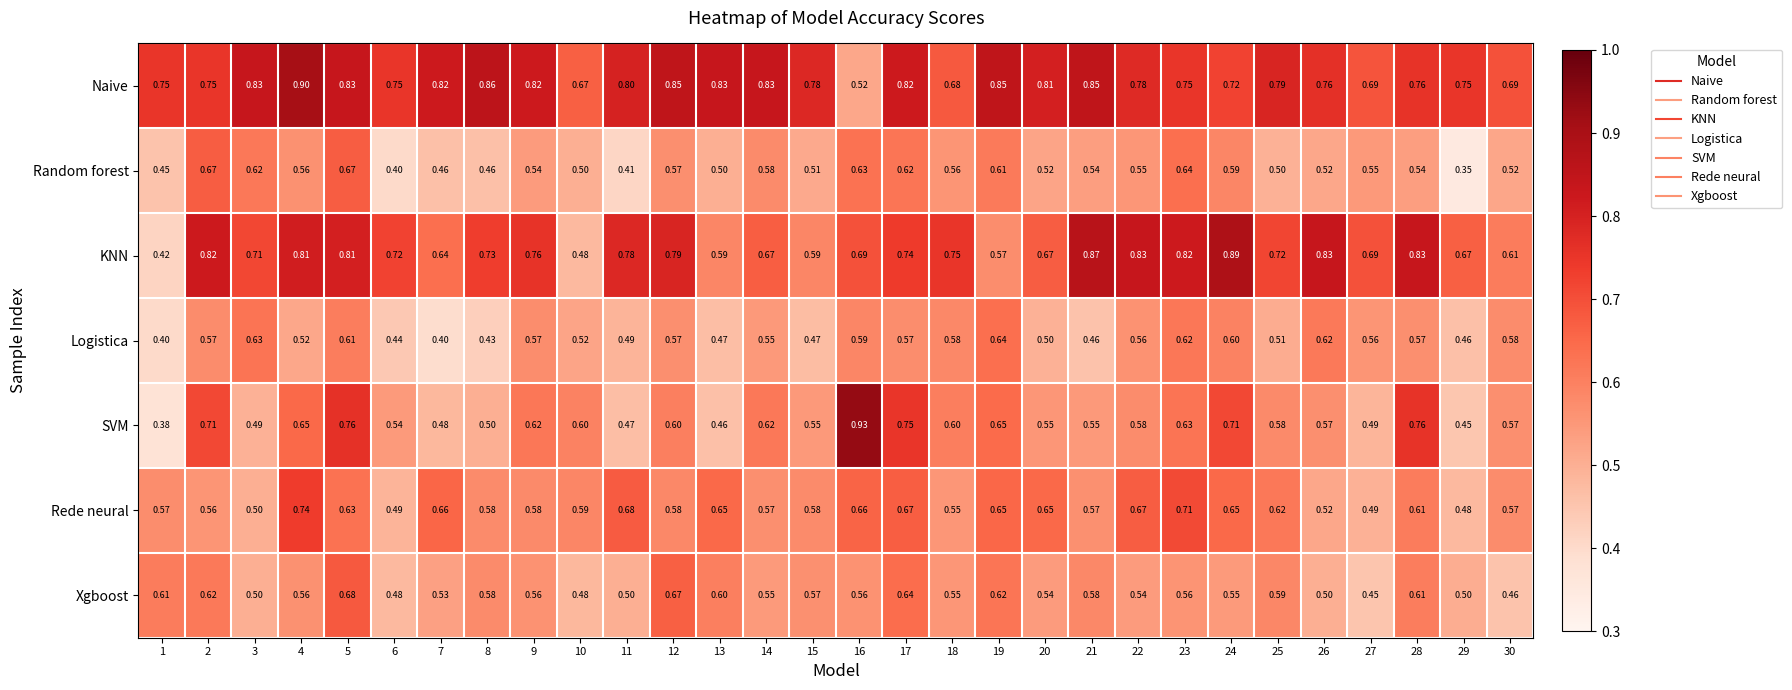

At how many categories does at least one series exceed 0?

30